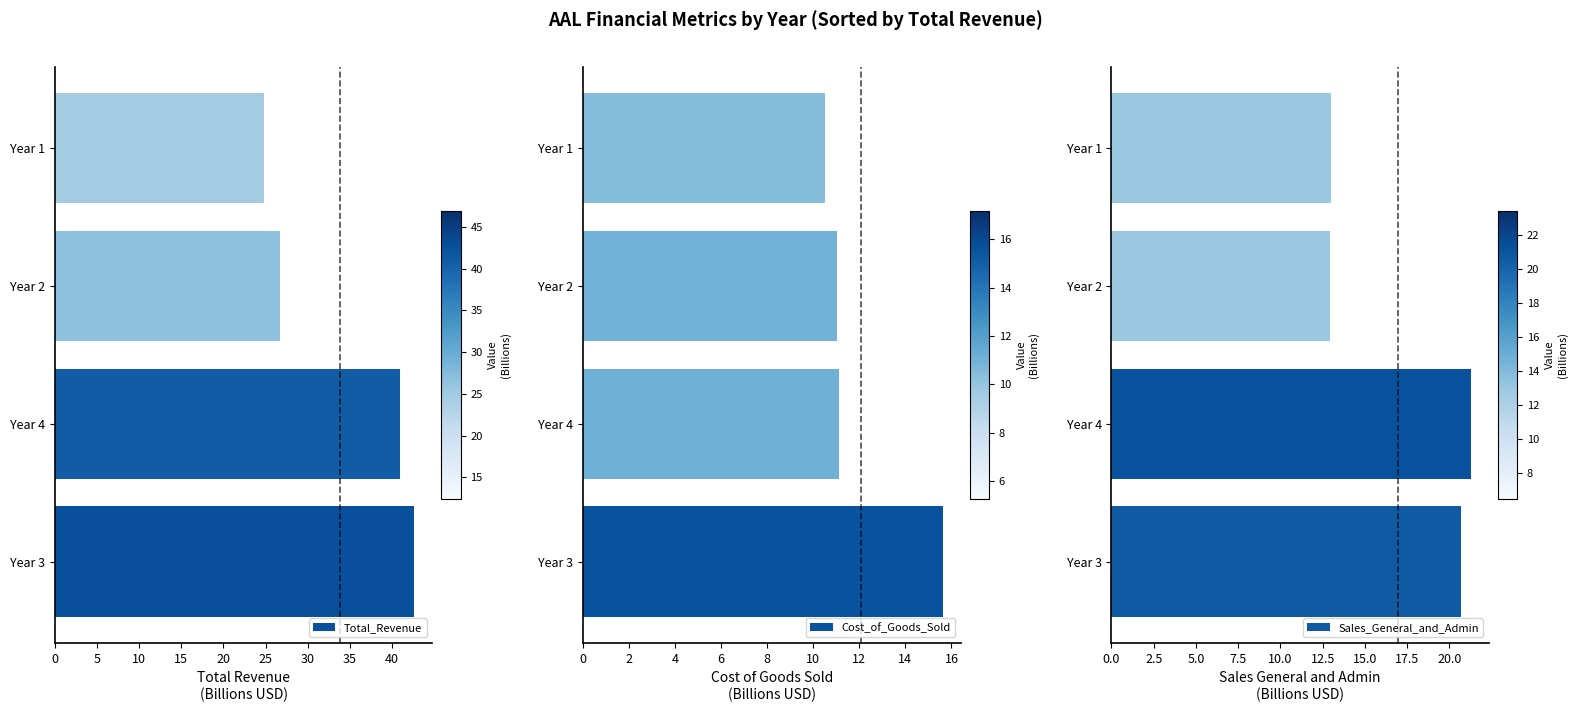

Which series has the largest range (max minus min)?

Total_Revenue